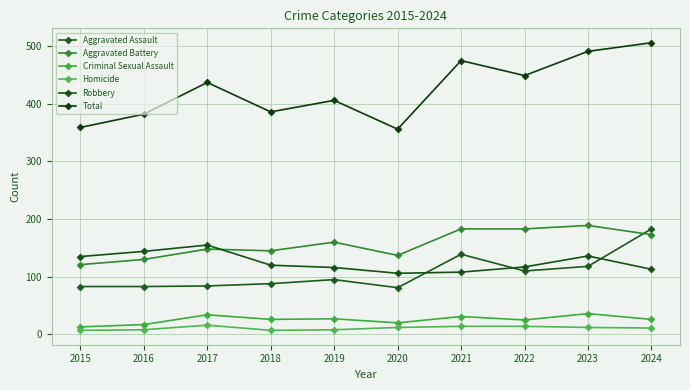

How many lines are shown in the chart?

6